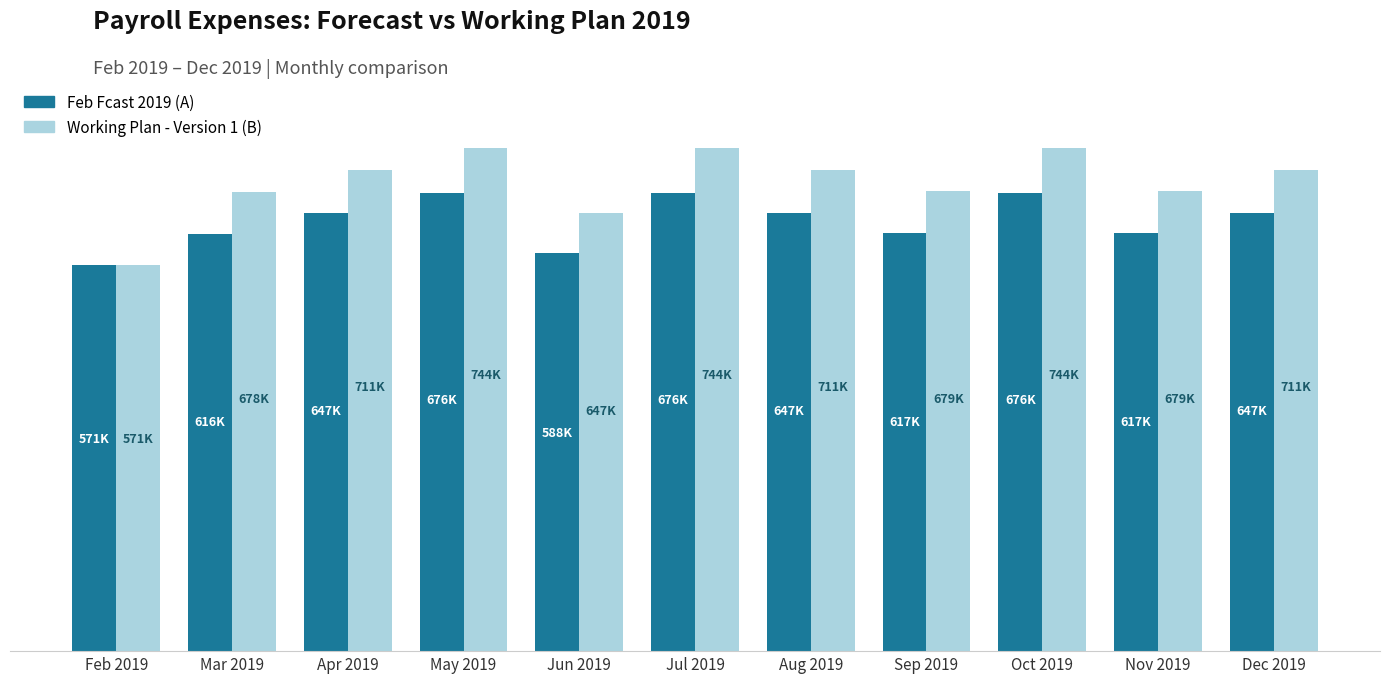

Does the chart contain stacked bars?

No